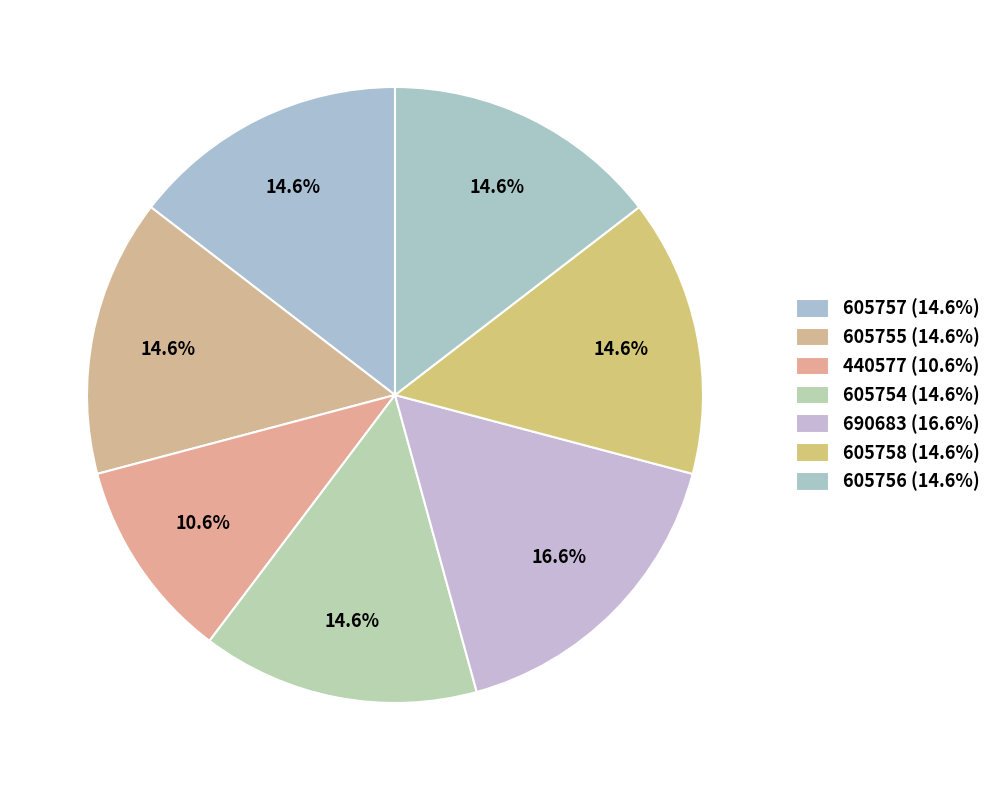

To the nearest percent, what percentage of the pie is 605756?

15%